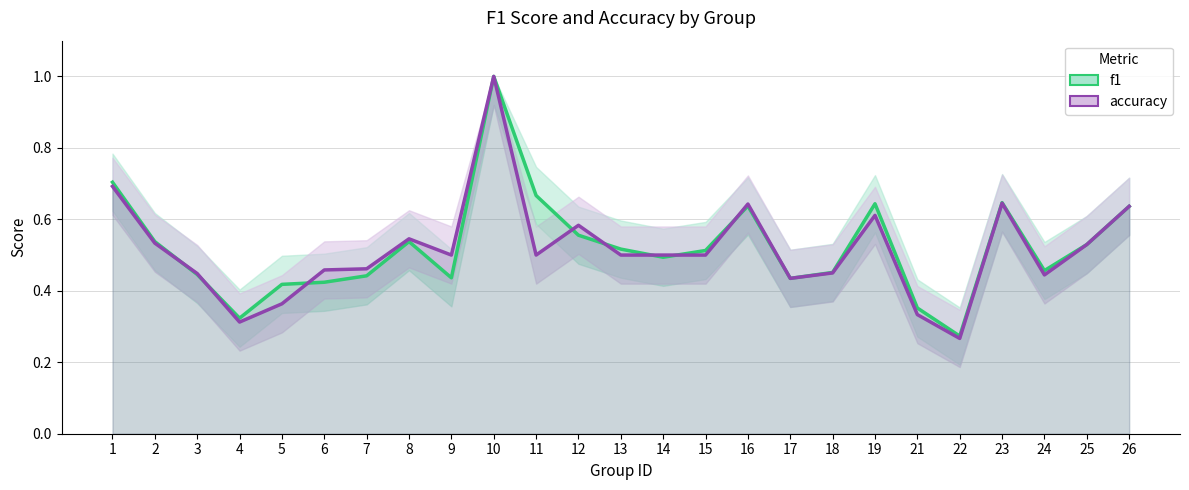

Which has a higher value, 18 or 19?

19